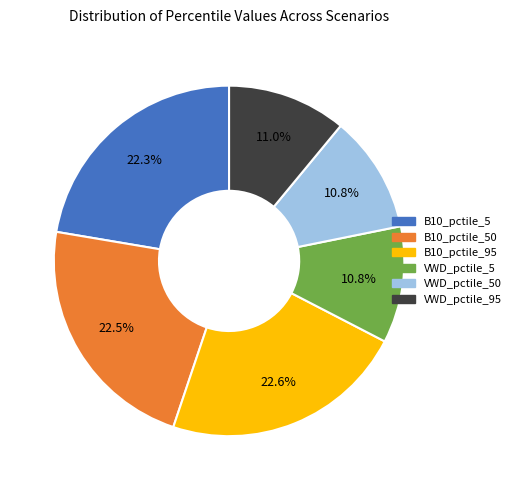

To the nearest percent, what percentage of the pie is VWD_pctile_5?

11%